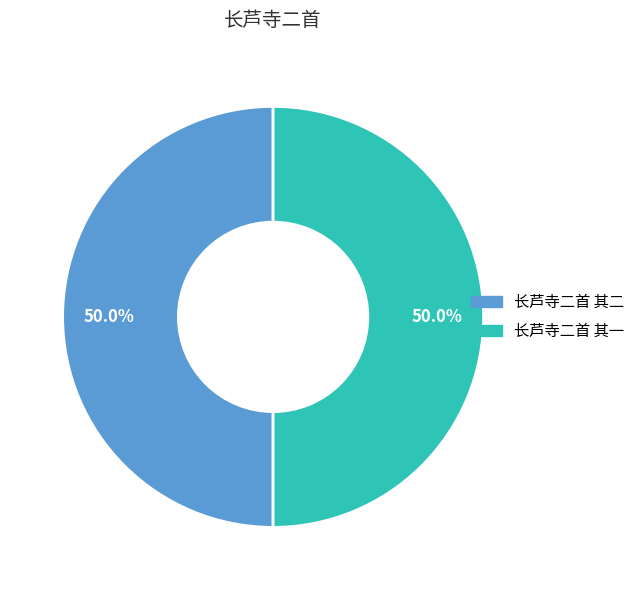

How many slices are in this pie chart?

2